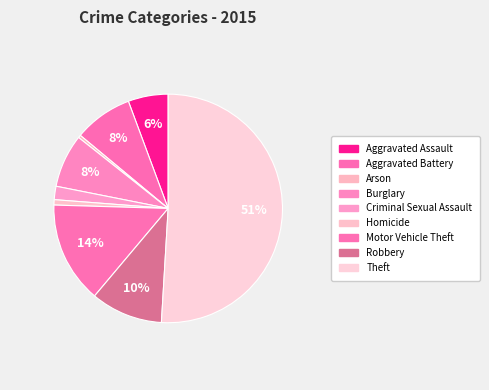

Which has a higher value, Motor Vehicle Theft or Burglary?

Motor Vehicle Theft